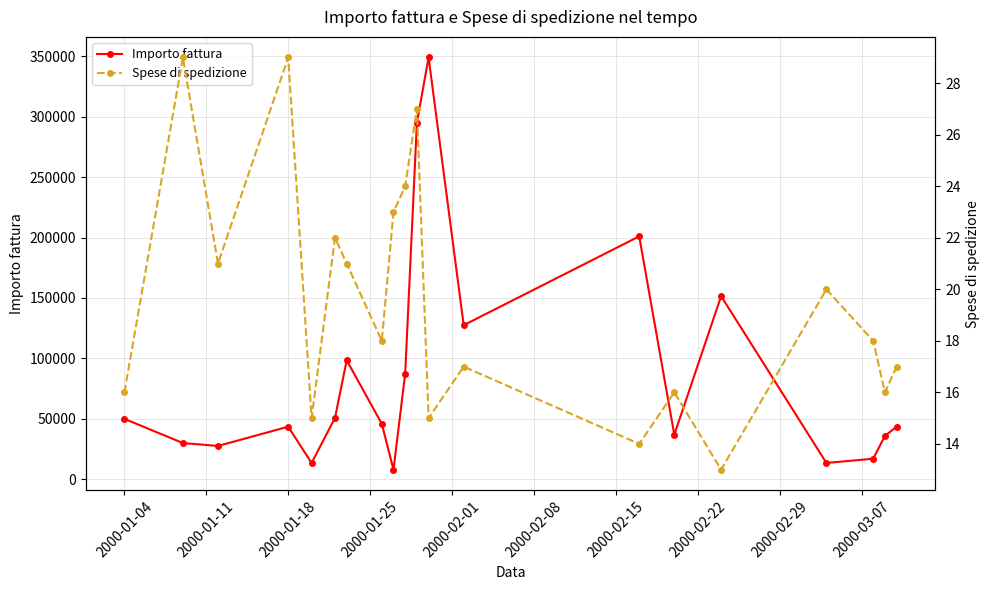

How many data points in Importo fattura are less than 45890?

10